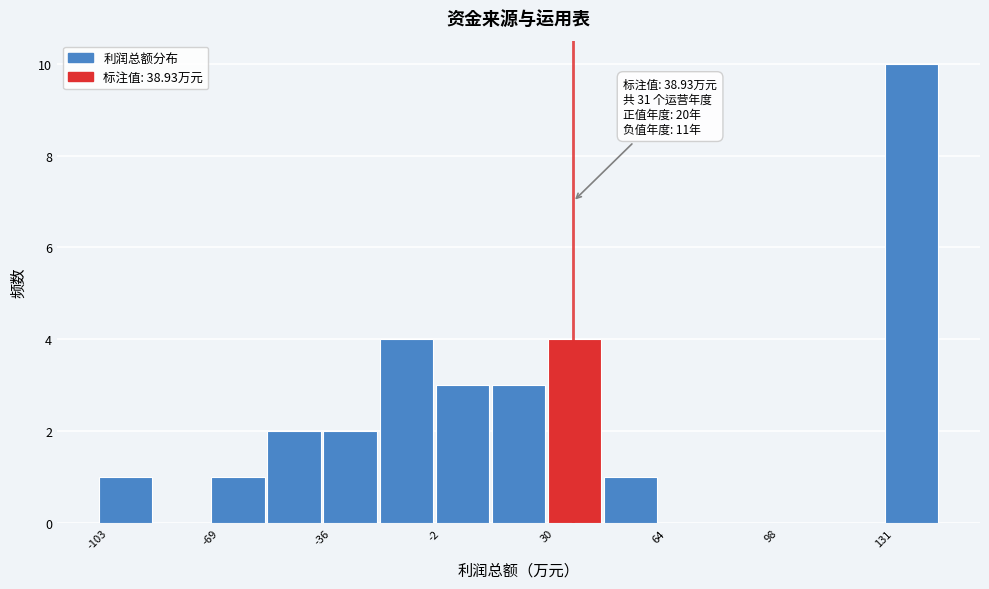

Around what value on the x-axis is the tallest bar? Give the approximate position of its centre, as read against the axis.

140